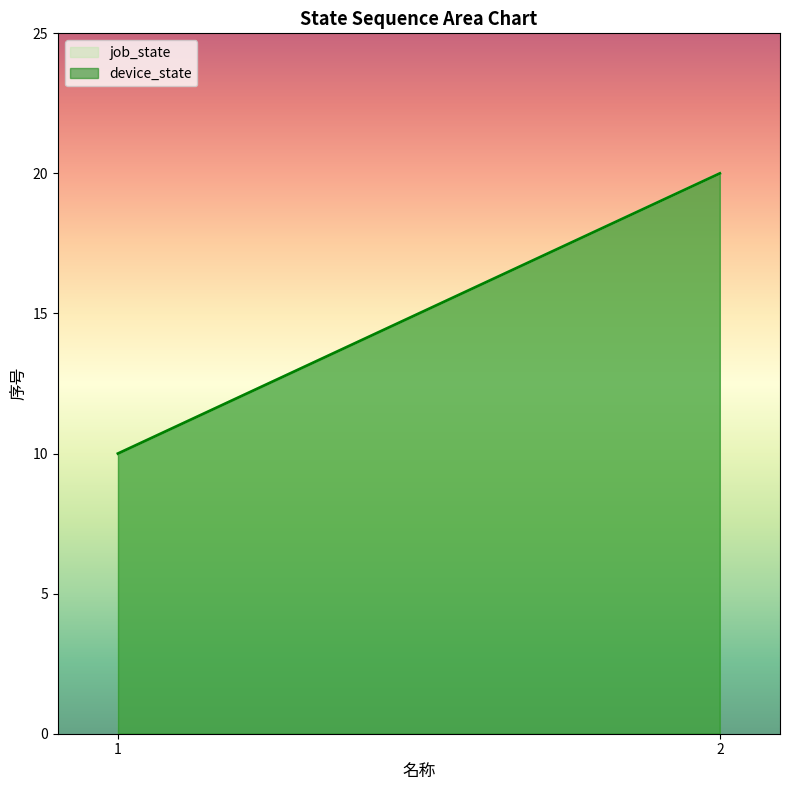

List the labels in order of job_state value, largest first.

2, 1